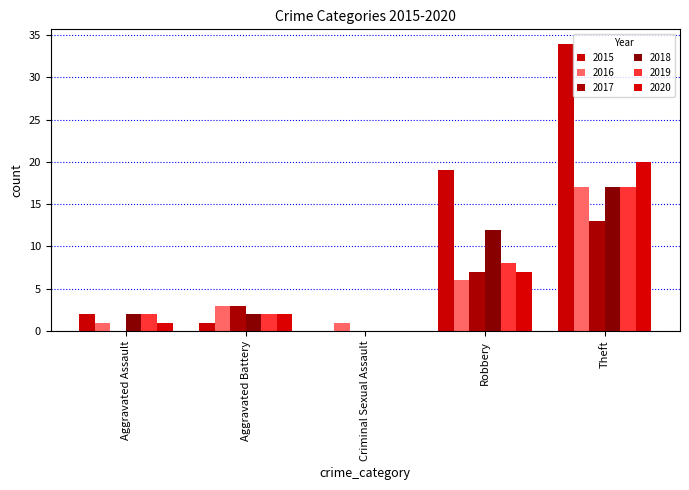

Count the number of data series in this chart.

6